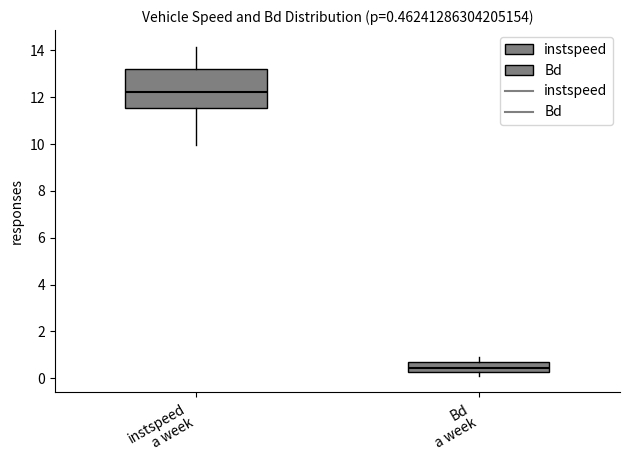

Which box's median line is the lowest?

Bd a week